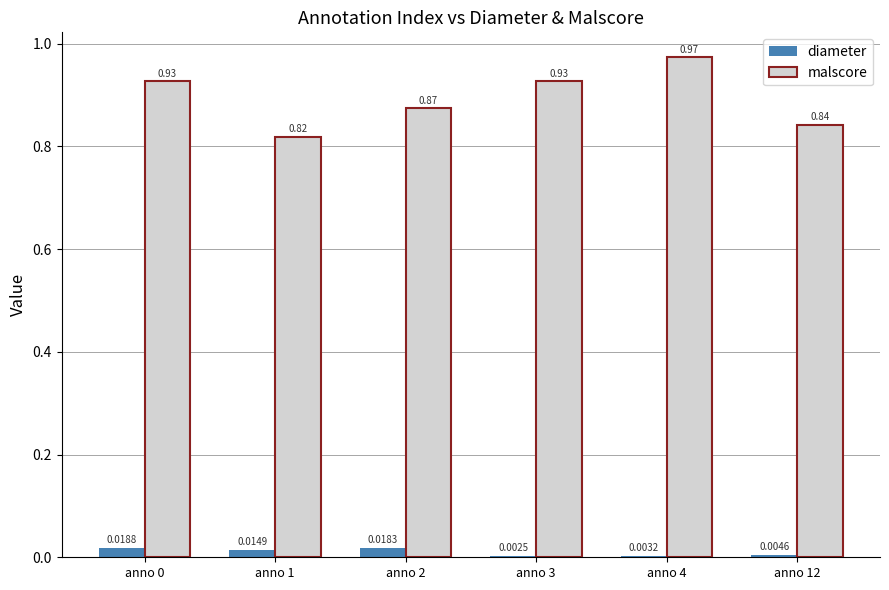

Which series has the widest spread of values?

malscore